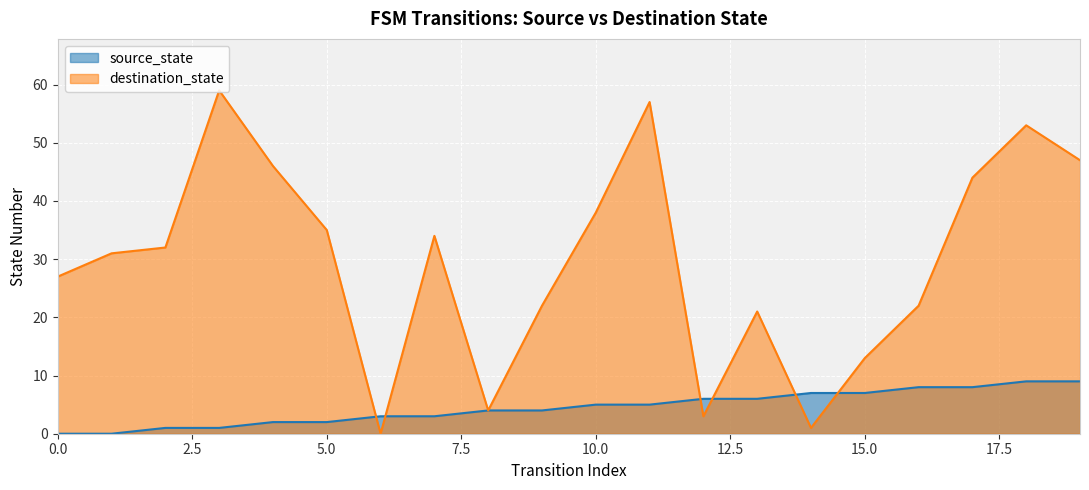

List the series in order of their peak value, lowest first.

source_state, destination_state